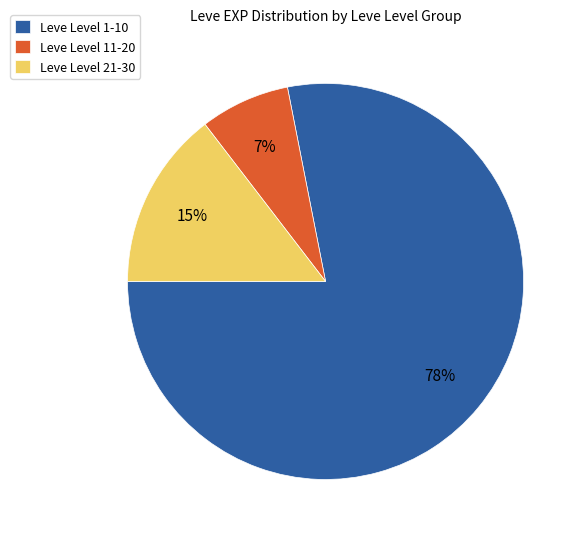

Is it true that Leve Level 11-20 is 7% of the pie?

True